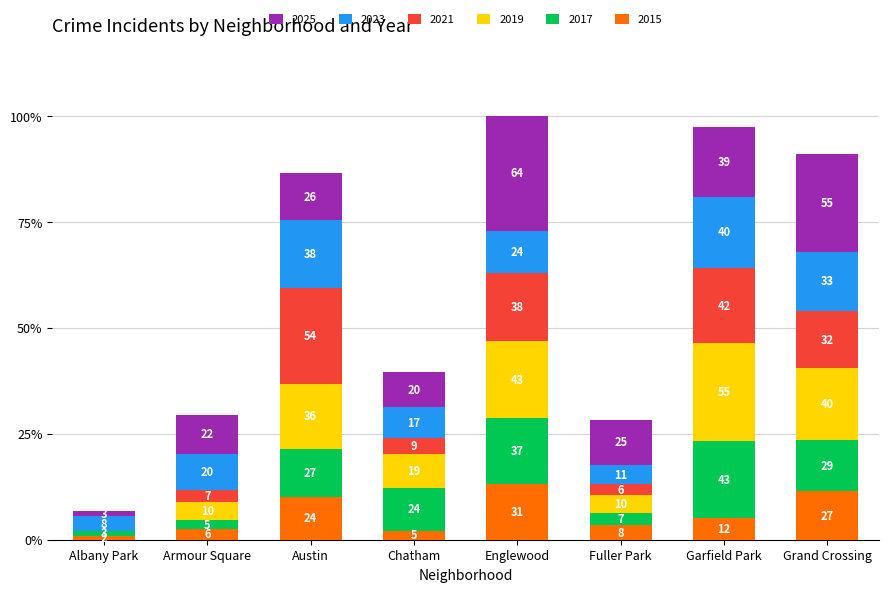

List the series in order of their peak value, highest first.

2025, 2019, 2021, 2017, 2023, 2015